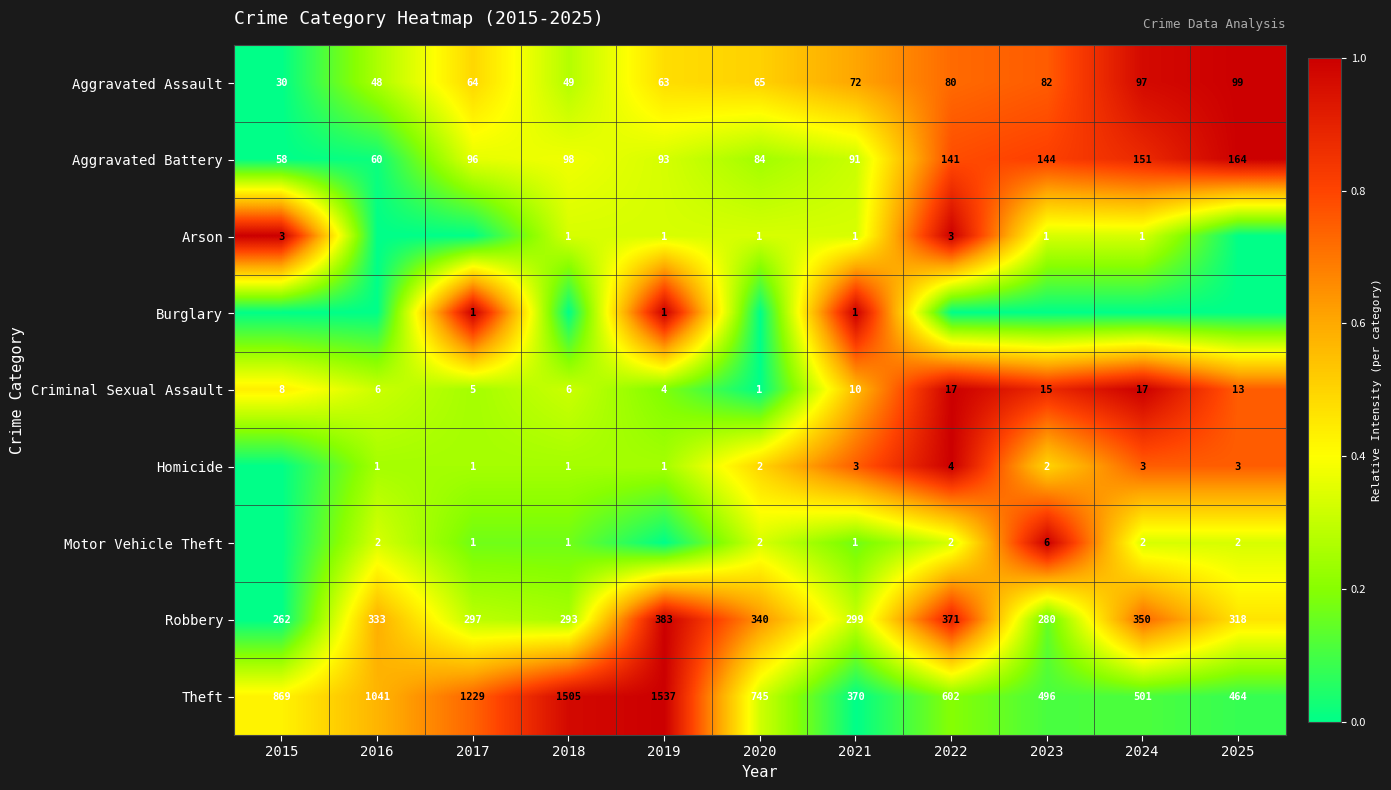

At which category does the chart reach its minimum across all series?

2015